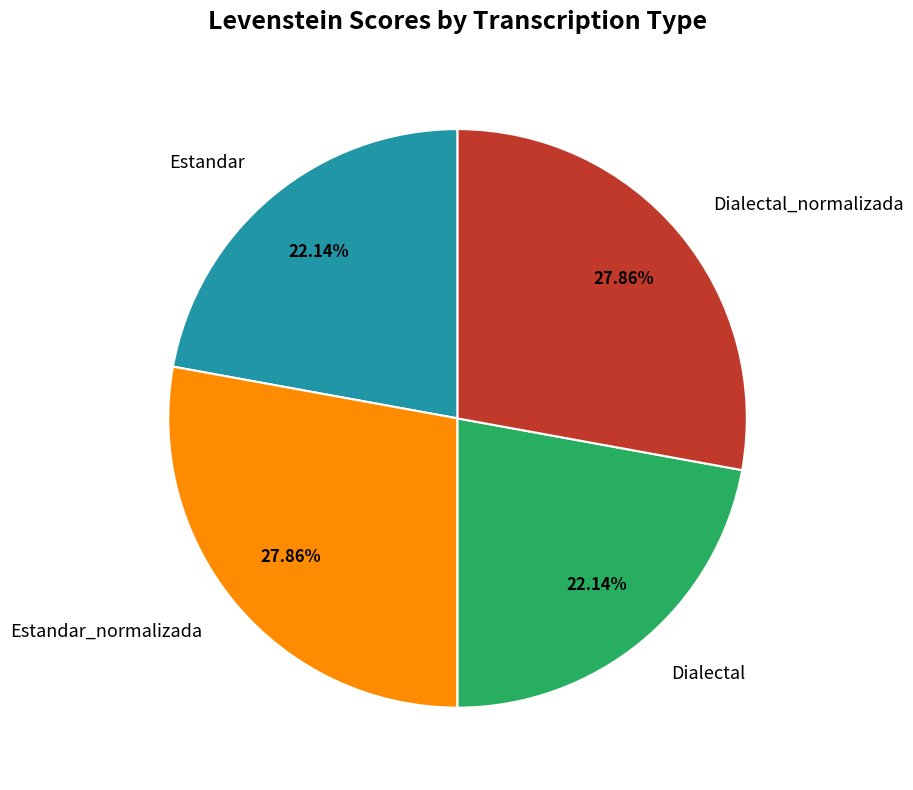

True or false: Estandar_normalizada accounts for 15% of the total.

False